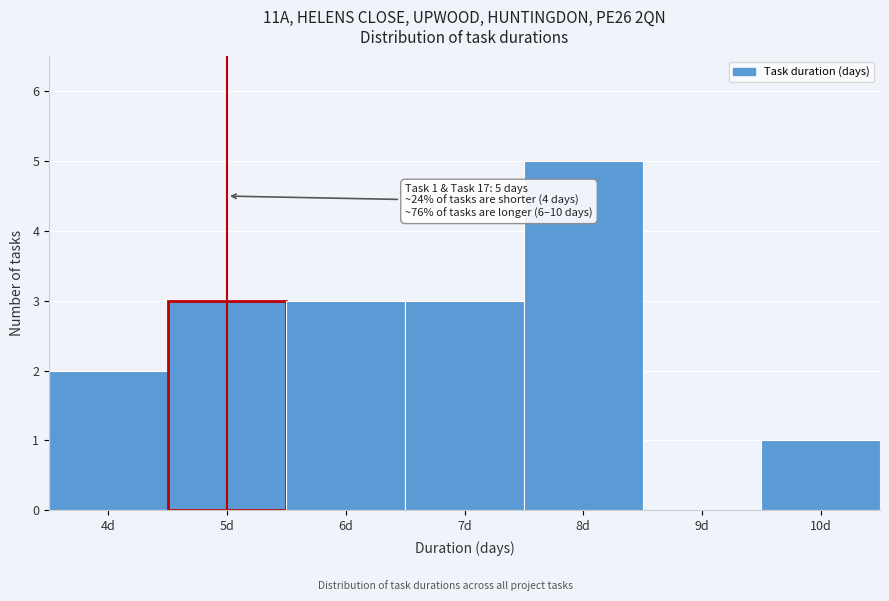

Over which range of the x-axis is the bar tallest?

7.5 to 8.5